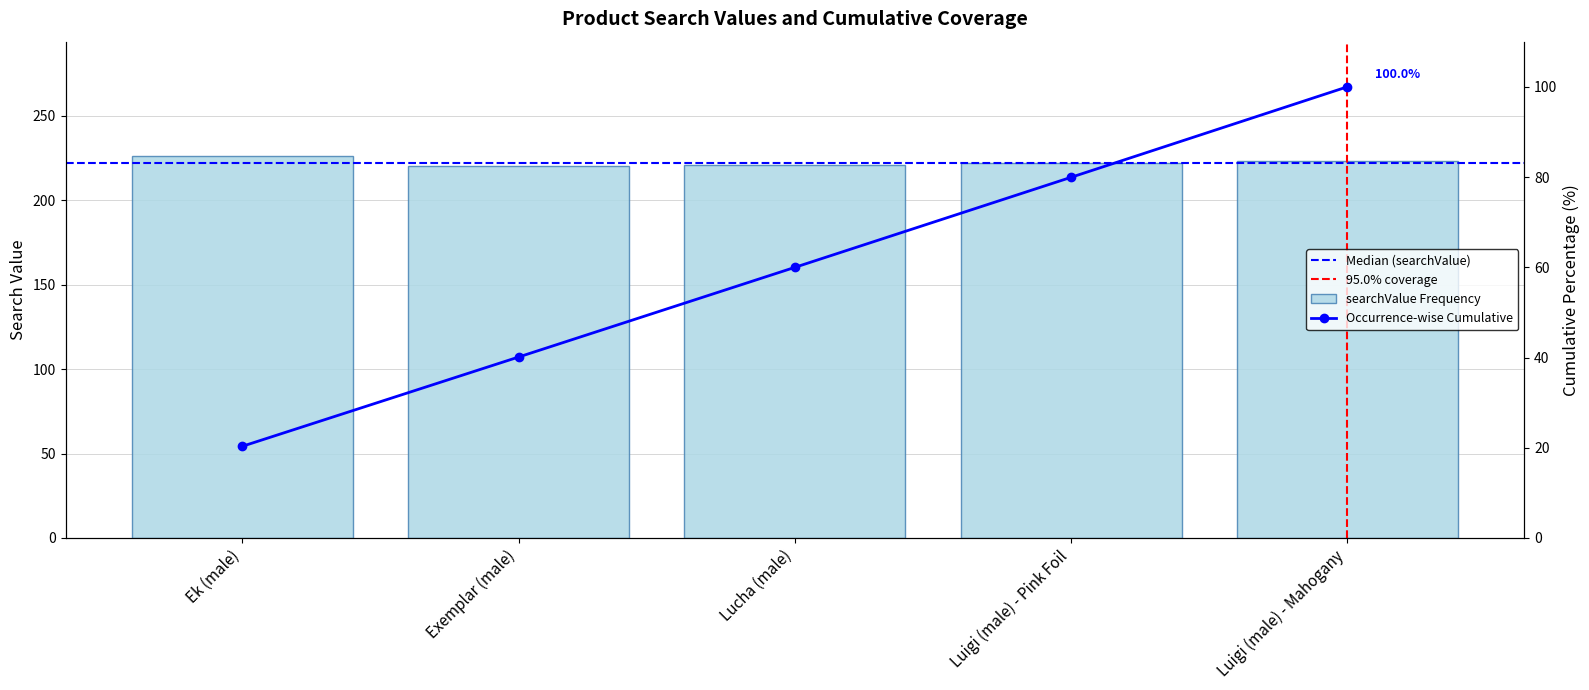

List the labels in order of value, smallest first.

Exemplar (male), Lucha (male), Luigi (male) - Pink Foil, Luigi (male) - Mahogany, Ek (male)